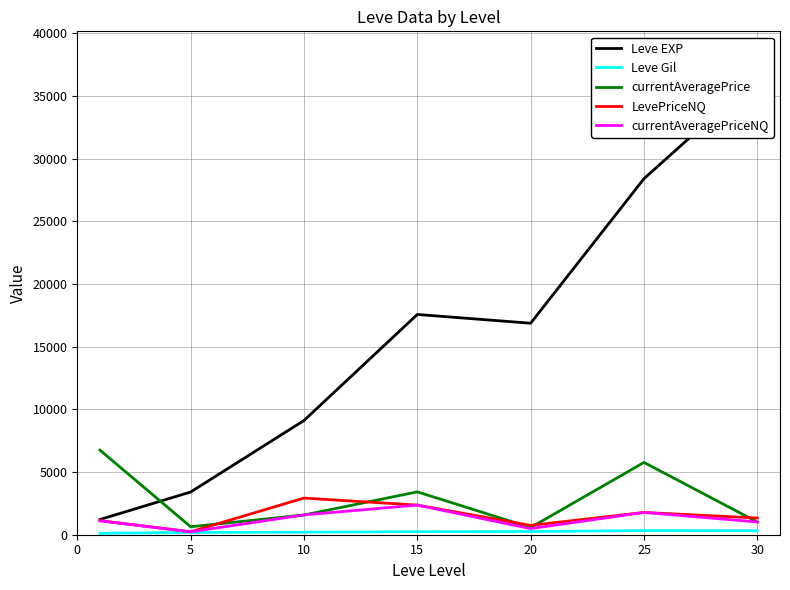

True or false: Leve Gil and Leve EXP intersect in this chart.

False